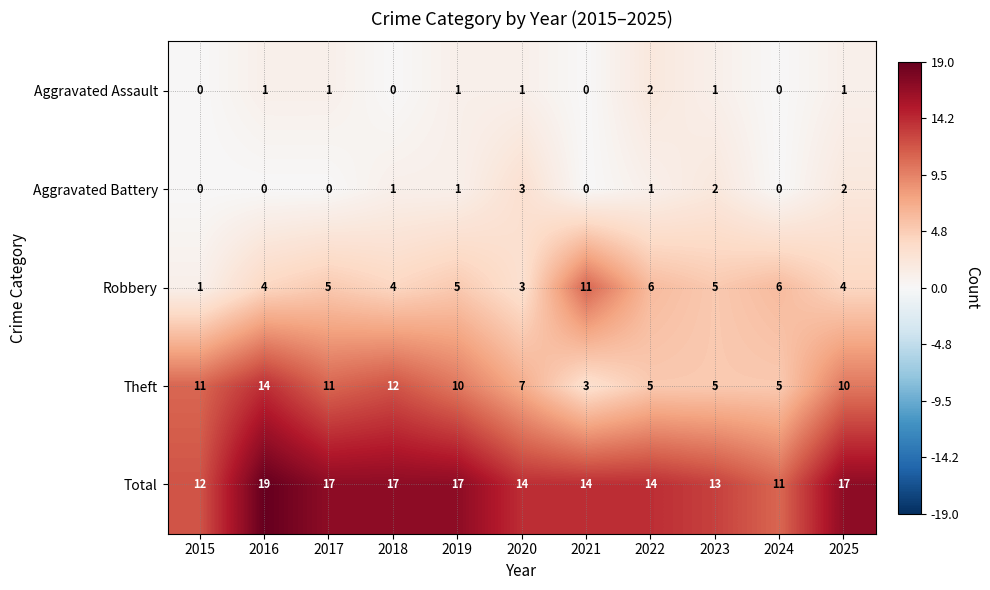

Which series has the largest total across all categories?

Total